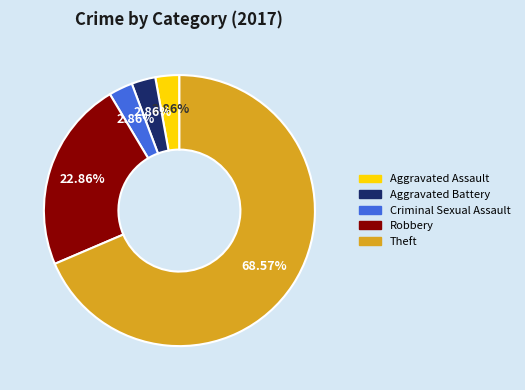

Is the sum of Robbery and Aggravated Assault greater than half?

No